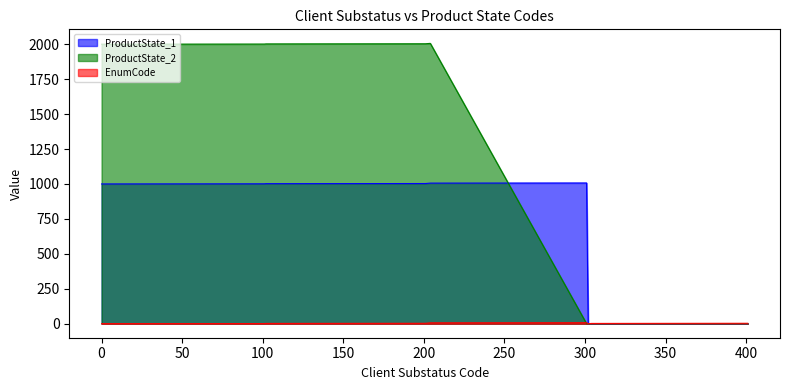

True or false: ProductState_2 has more than 2 interior local peaks.

False